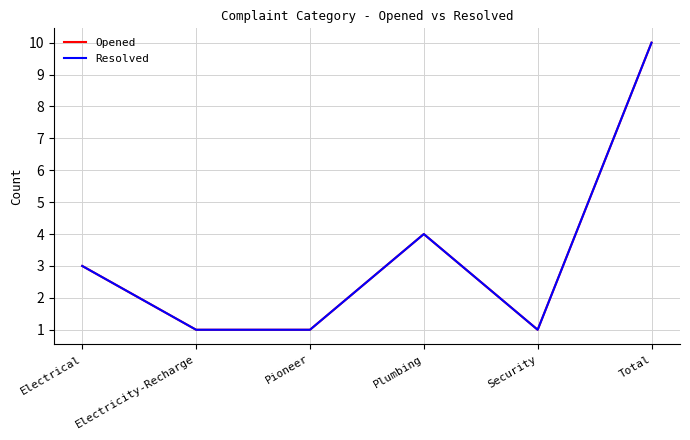

Reading right to left, transcribe all the data shown in this chart.

Opened: Total=10	Security=1	Plumbing=4	Pioneer=1	Electricity-Recharge=1	Electrical=3
Resolved: Total=10	Security=1	Plumbing=4	Pioneer=1	Electricity-Recharge=1	Electrical=3